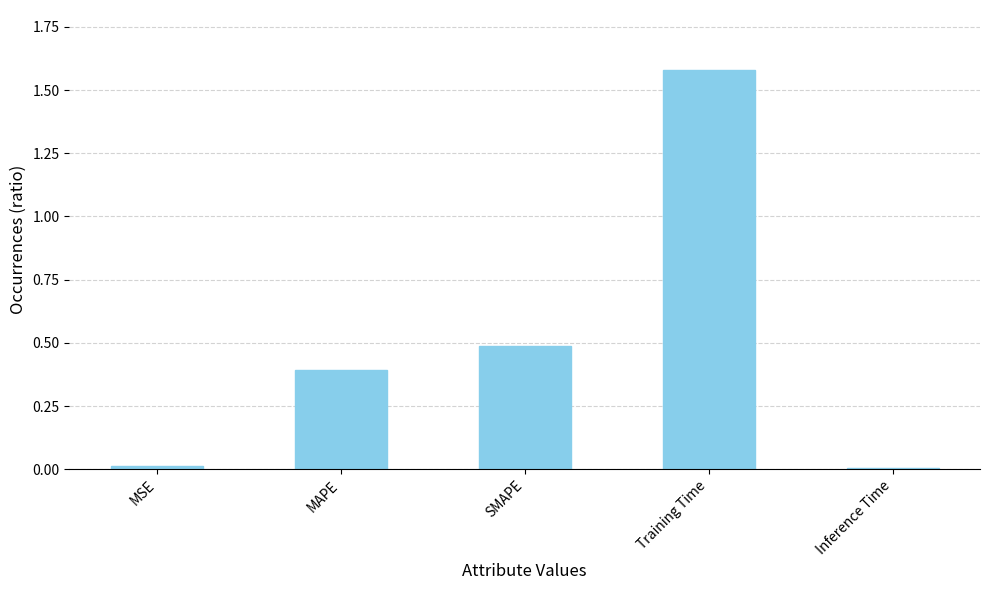

Which has a higher value, MSE or SMAPE?

SMAPE